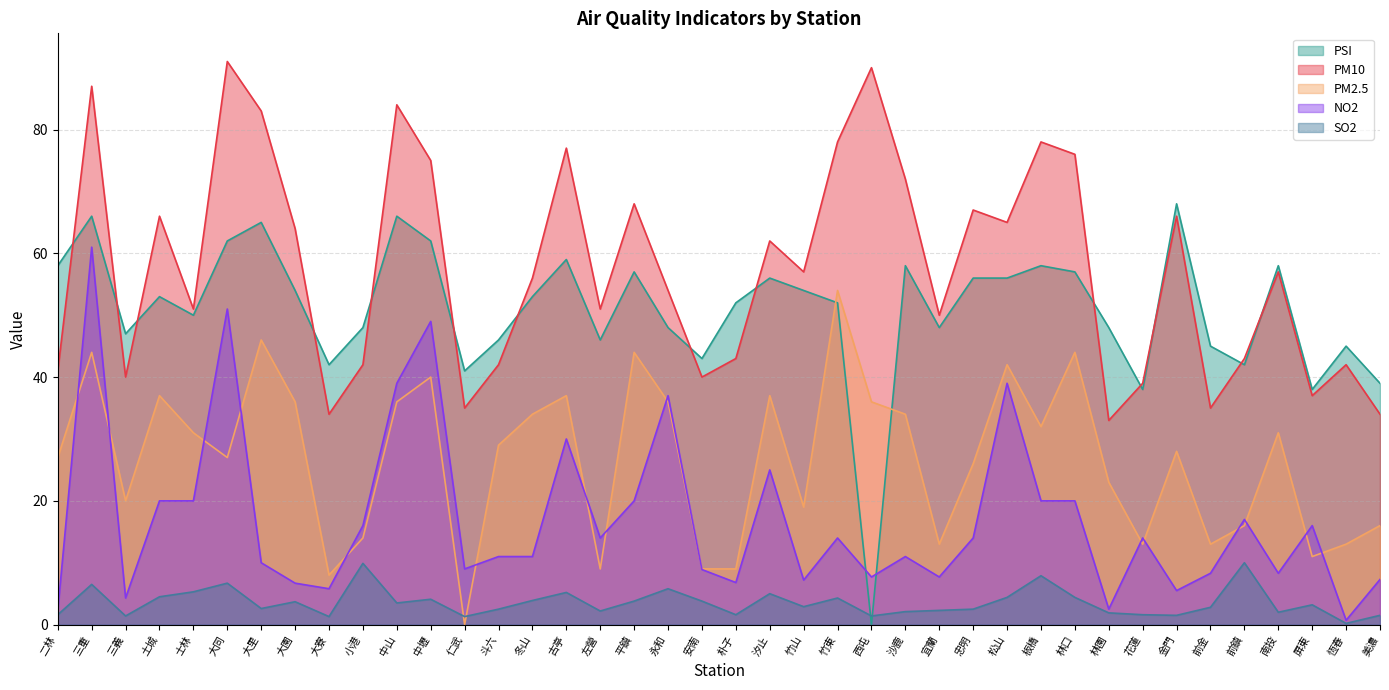

What is the spread (max minus min) of values at 左營?

48.8